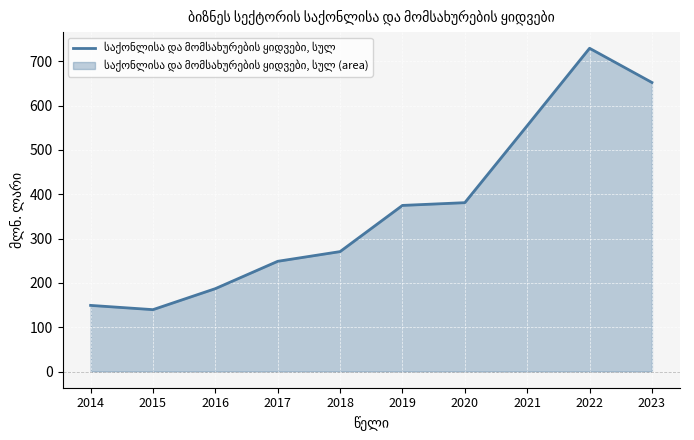

True or false: the data shows 652.3 at 2023.

True